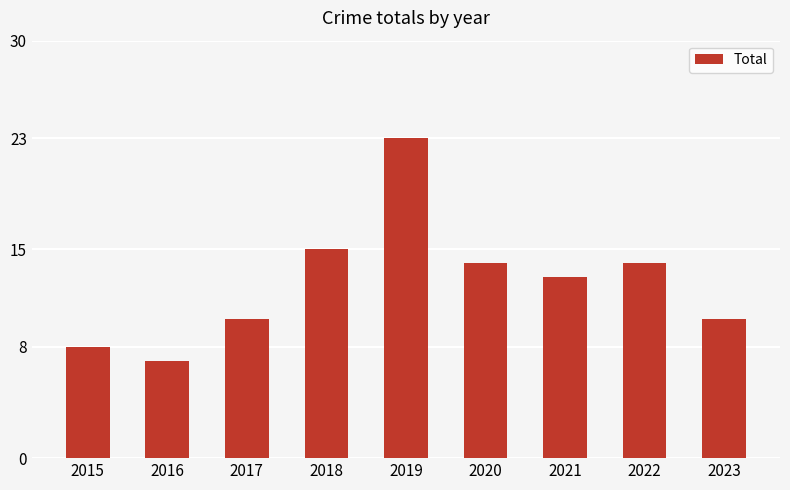

What is the value of the 3rd bar from the left?

10